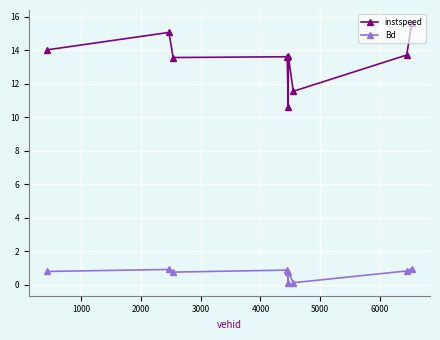

What is the value of the instspeed point at the 3rd from the left?

13.6